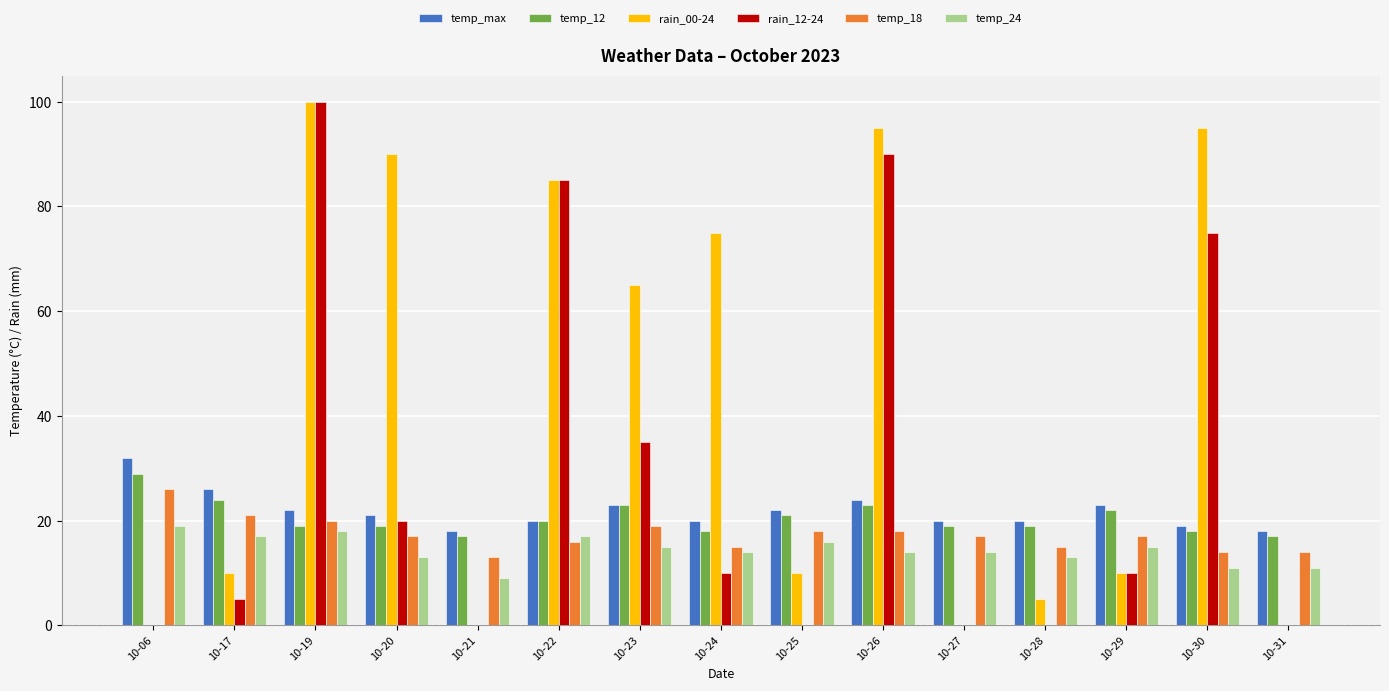

At which category is the sum across all series the highest?

10-19